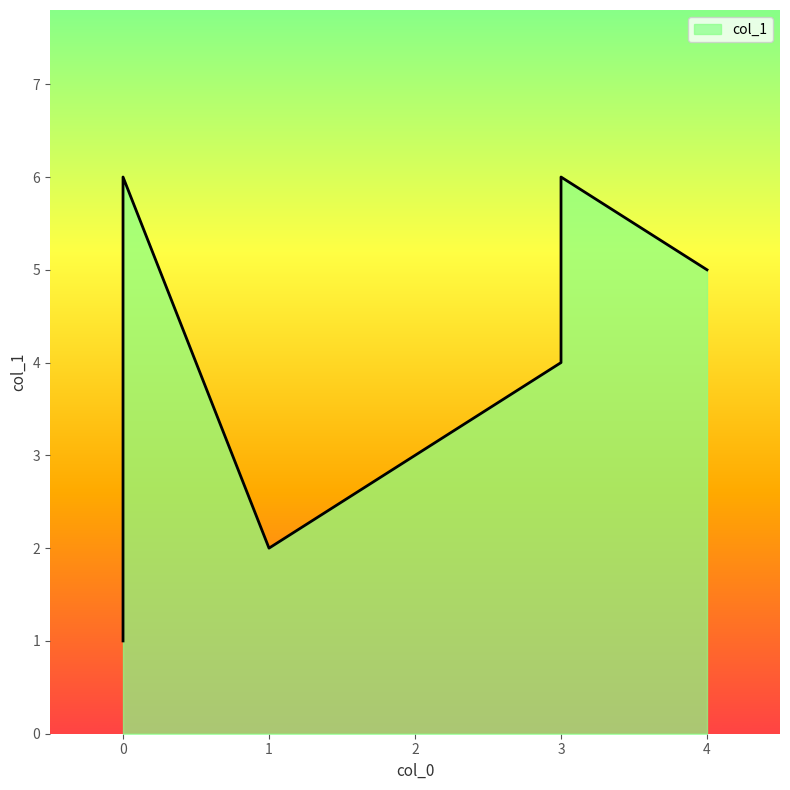

At which category does the data reach its first local peak?

3